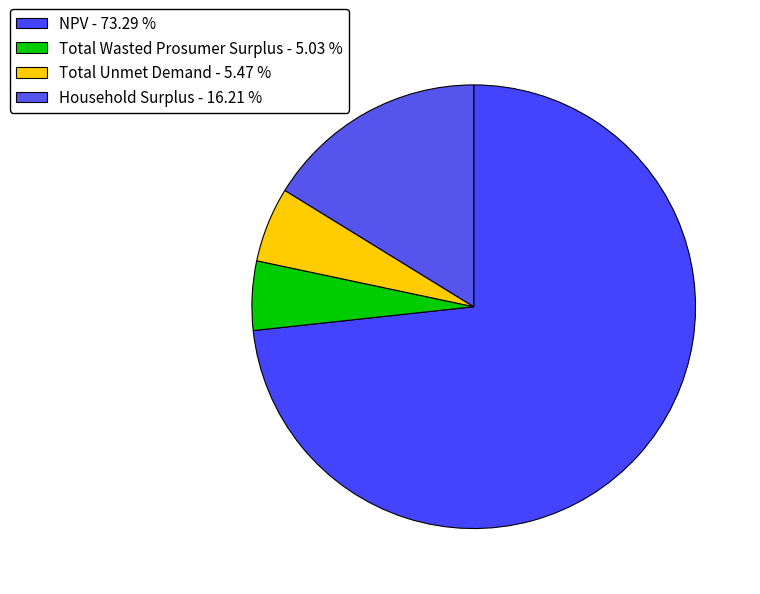

Which has a higher value, Household Surplus or Total Wasted Prosumer Surplus?

Household Surplus